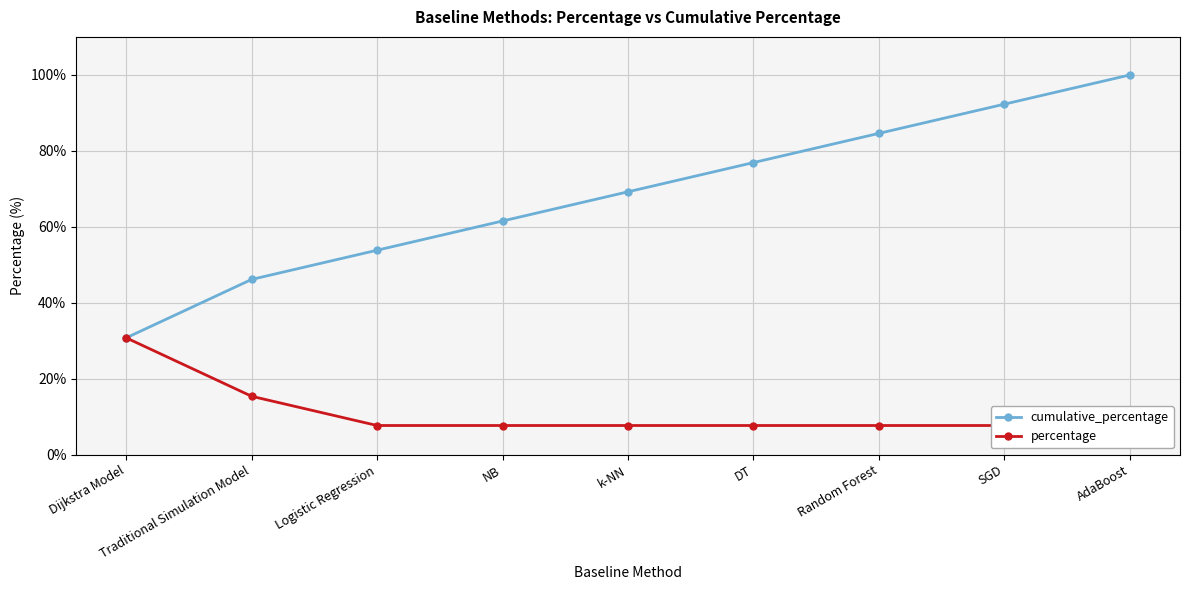

The value of cumulative_percentage at Traditional Simulation Model is 22.0. True or false?

False